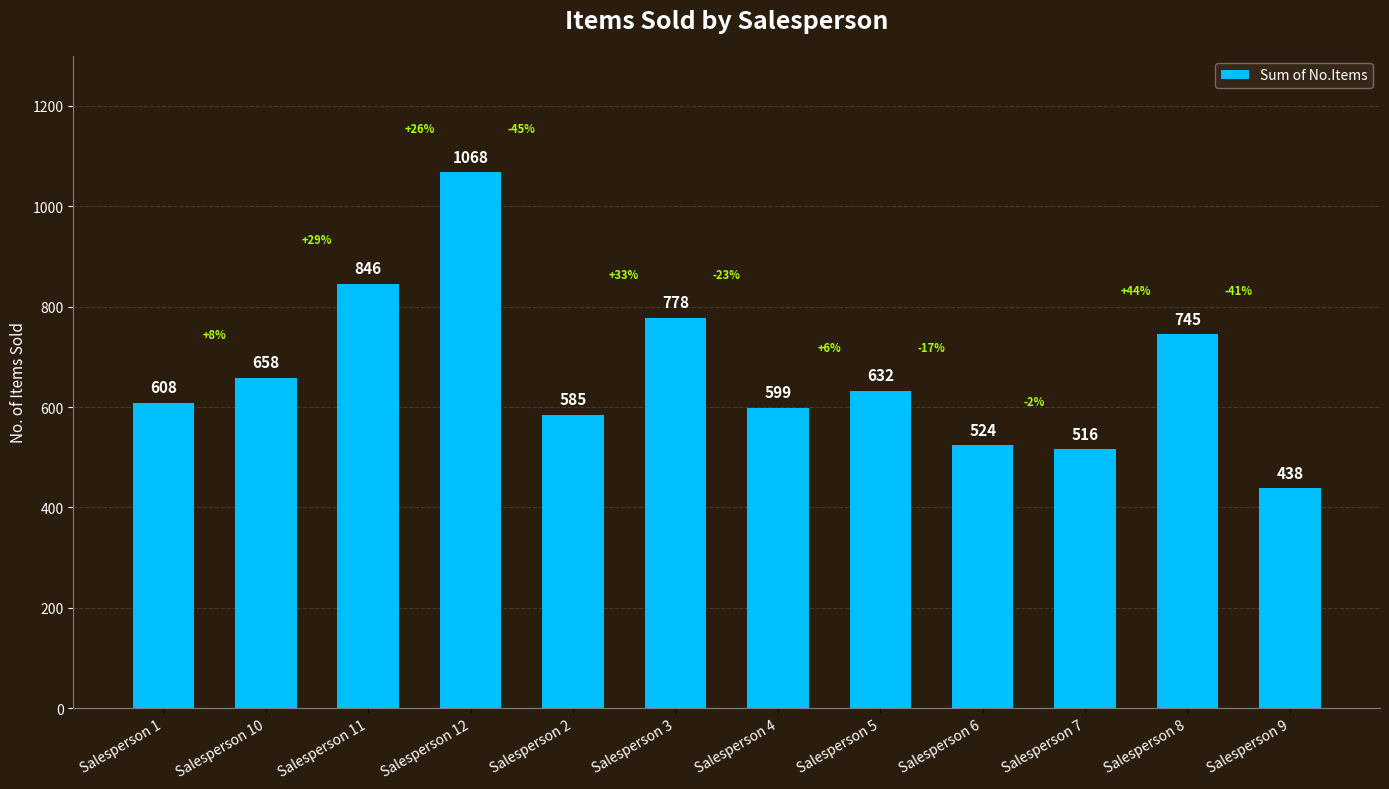

Reading right to left, extract all data points from this chart.

Salesperson 9=438	Salesperson 8=745	Salesperson 7=516	Salesperson 6=524	Salesperson 5=632	Salesperson 4=599	Salesperson 3=778	Salesperson 2=585	Salesperson 12=1068	Salesperson 11=846	Salesperson 10=658	Salesperson 1=608